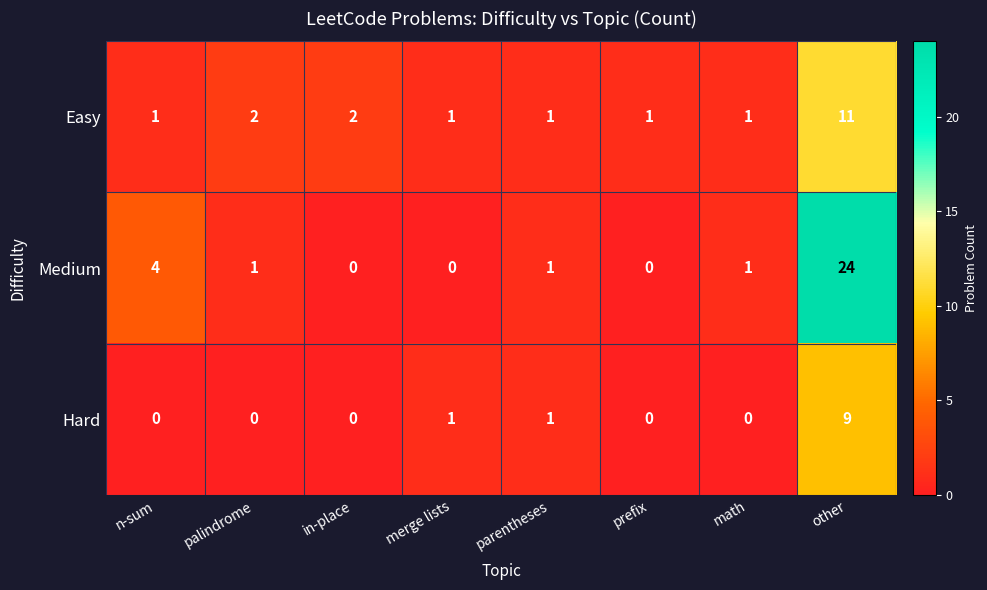

Which series changed the most between n-sum and math?

Medium